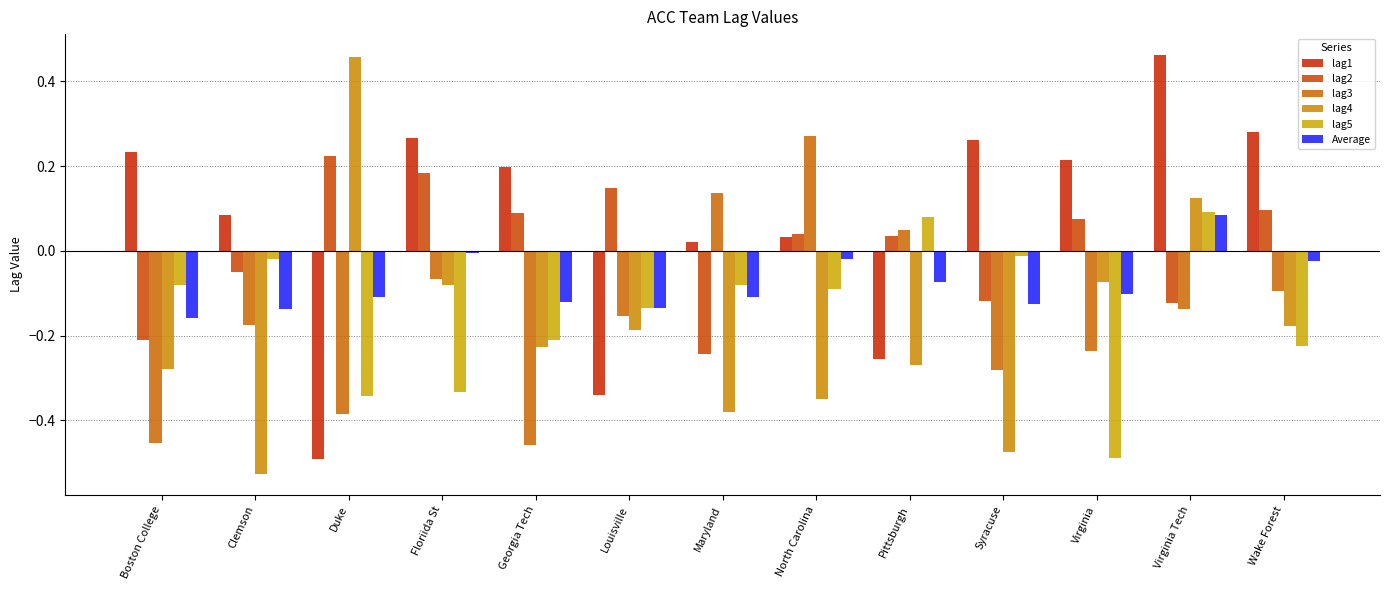

What is the label of the 5th bar from the right?

Pittsburgh